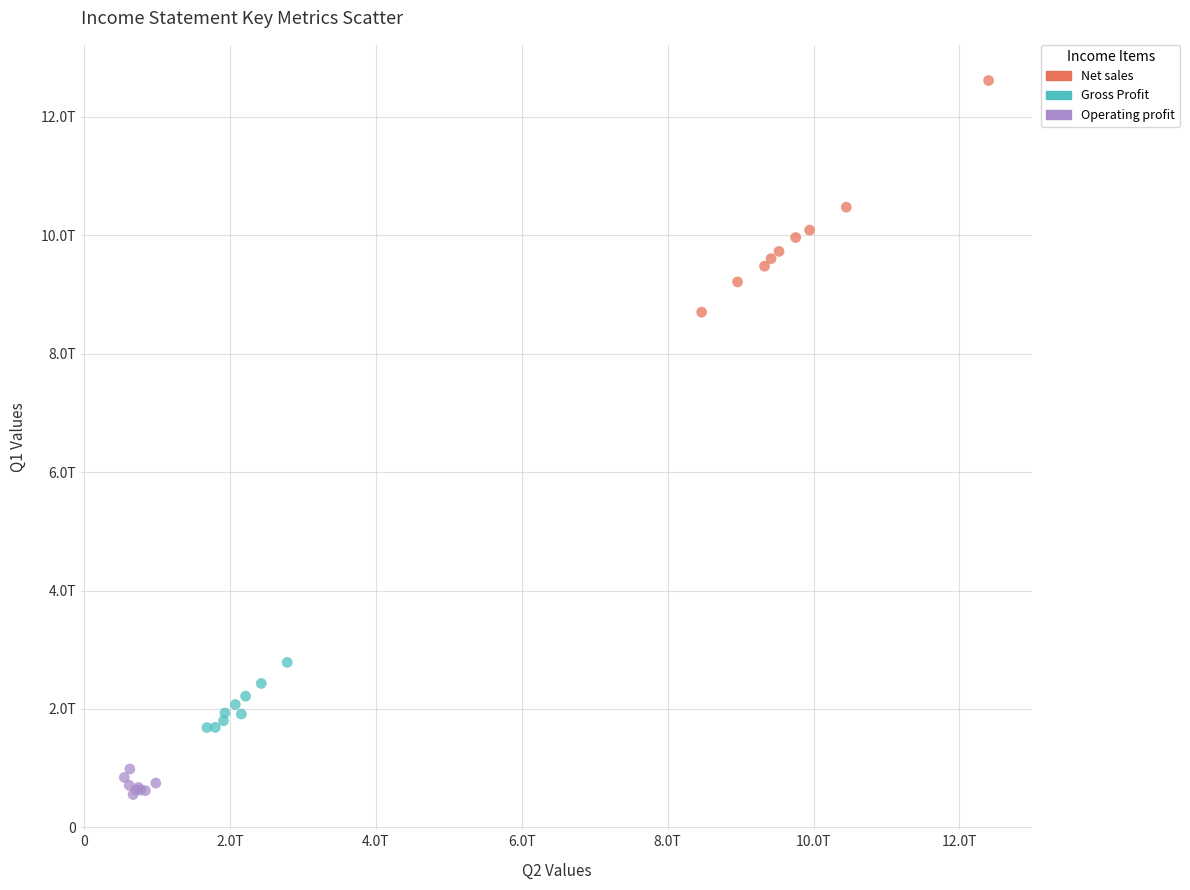

What are all the series names shown in the legend?

Net sales, Gross Profit, Operating profit